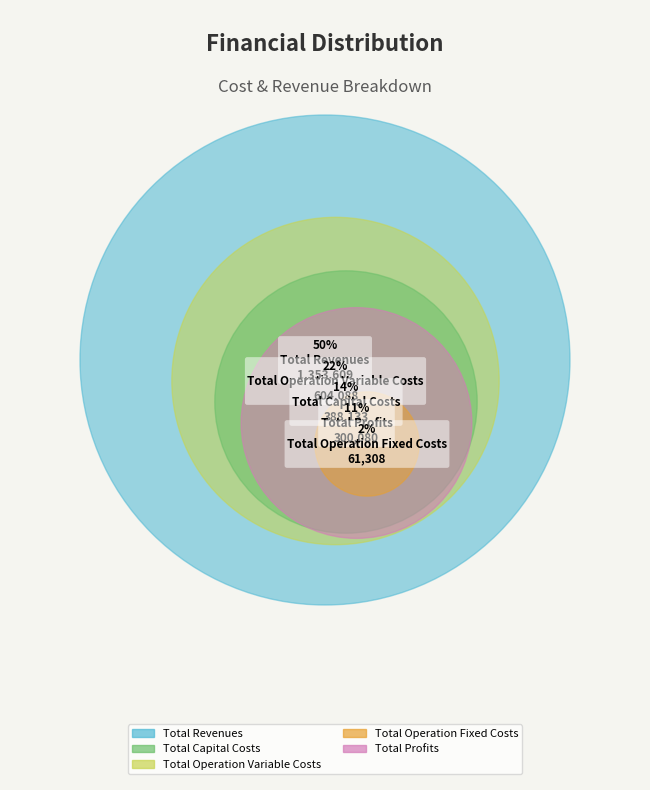

Count the number of slices in the pie.

5